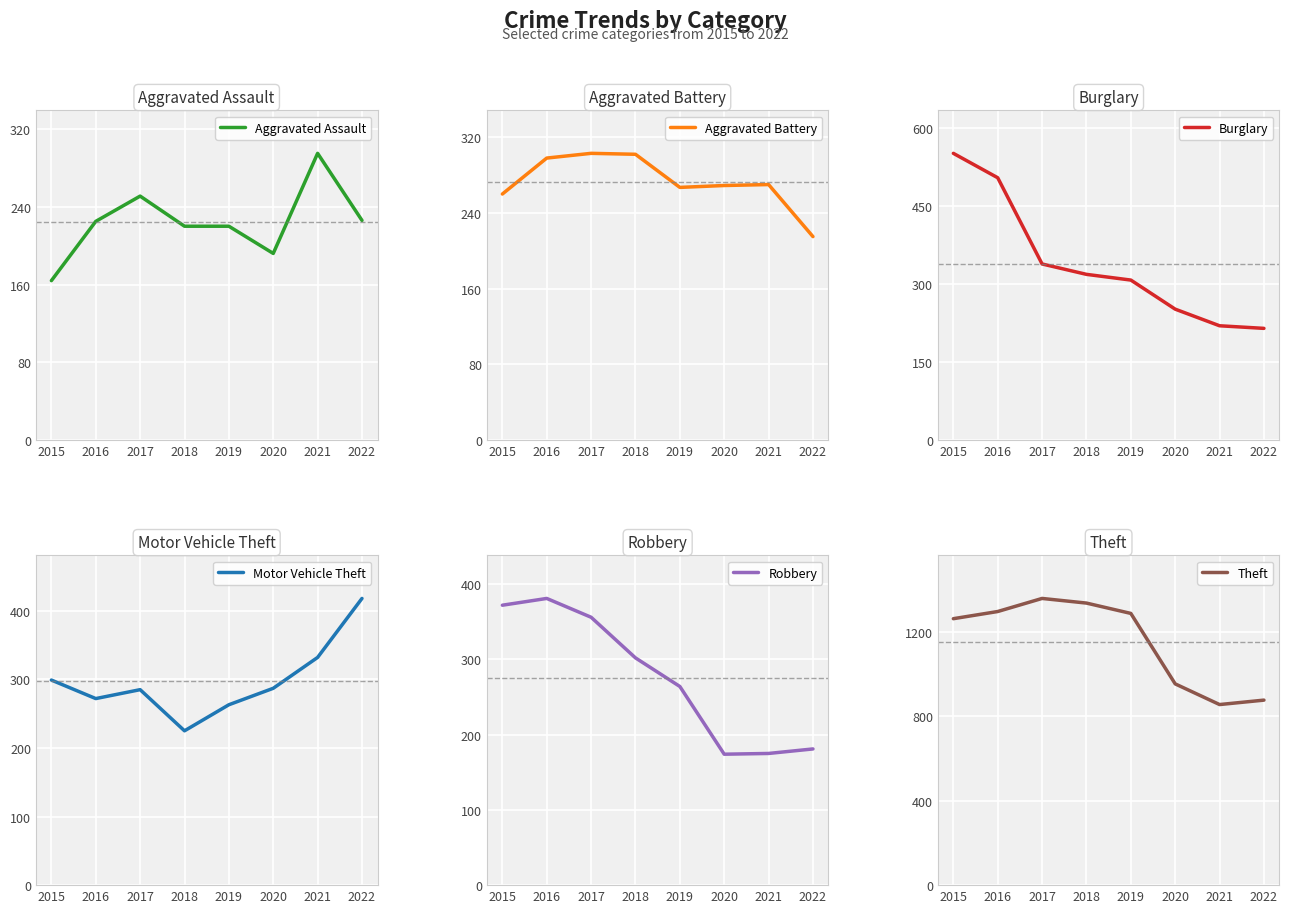

The Aggravated Assault series shows 367 at 2019. True or false?

False